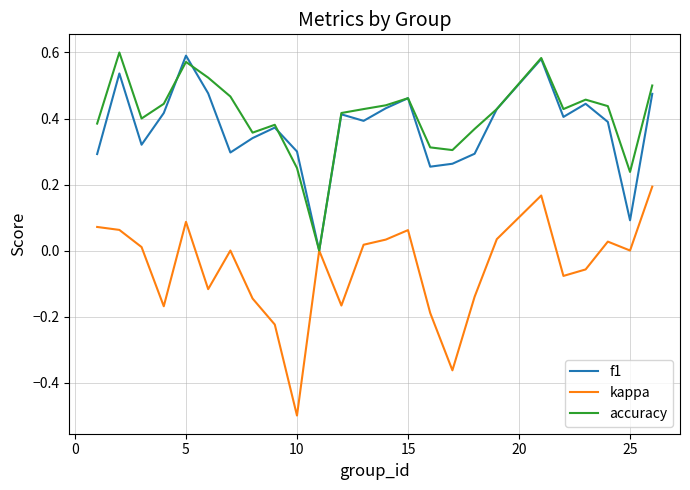

What is the minimum value for kappa?

-0.5